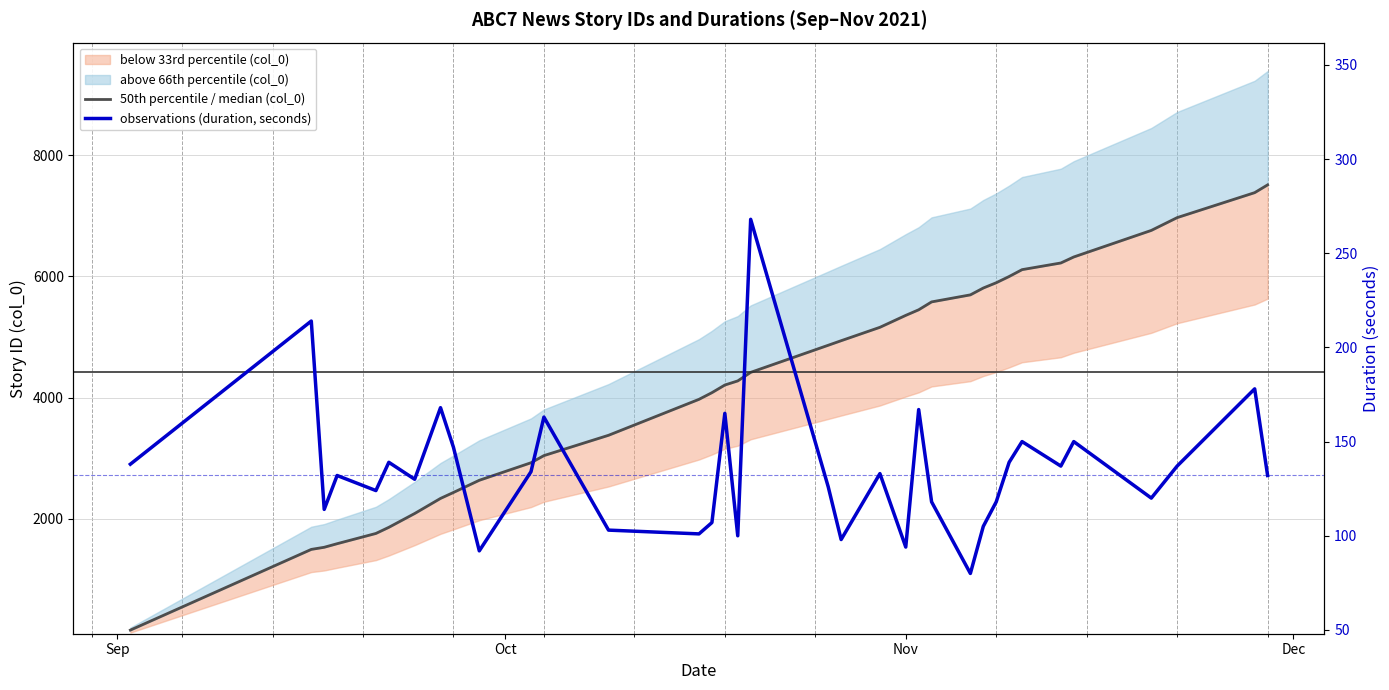

True or false: observations (duration, seconds) and 50th percentile / median (col_0) intersect in this chart.

False